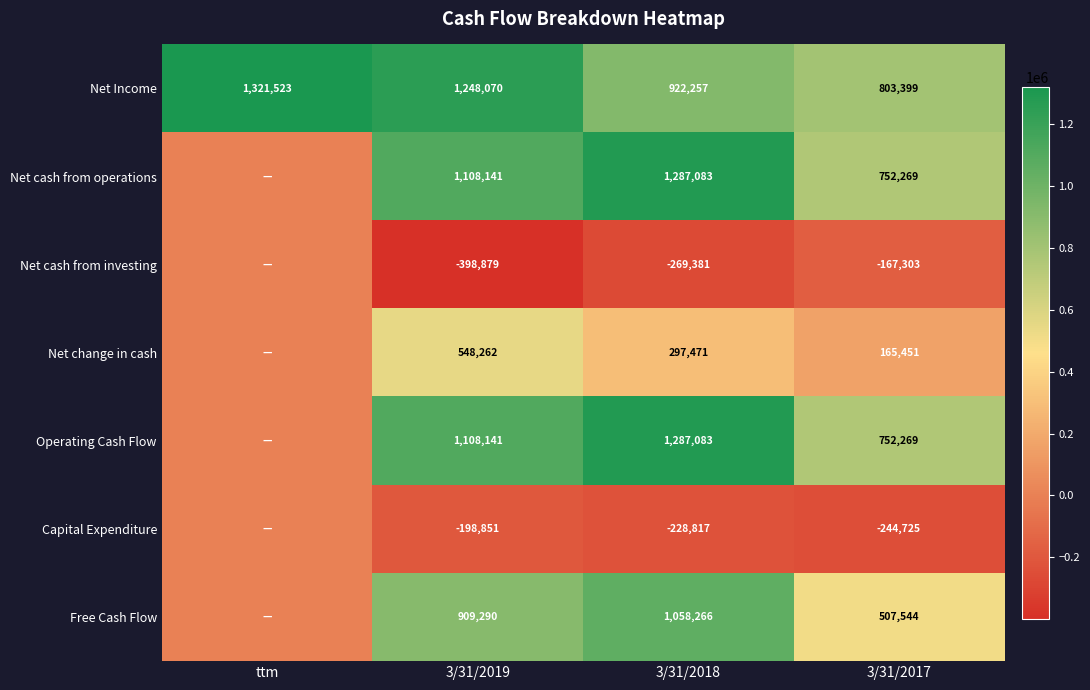

What is the difference between the highest and lowest values at 3/31/2017?

1048124